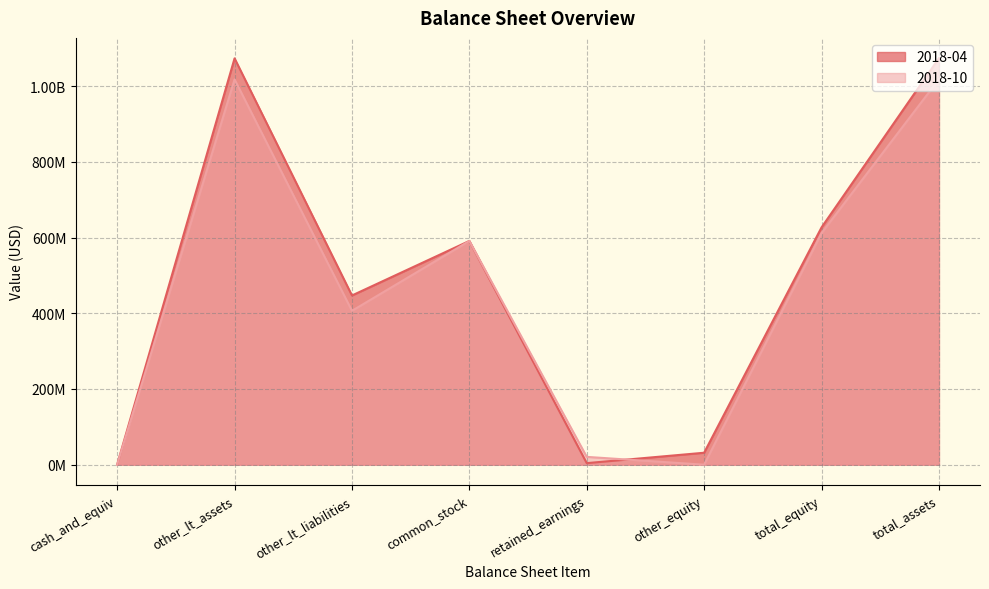

What is the lowest value of the 2018-04 series?

414000